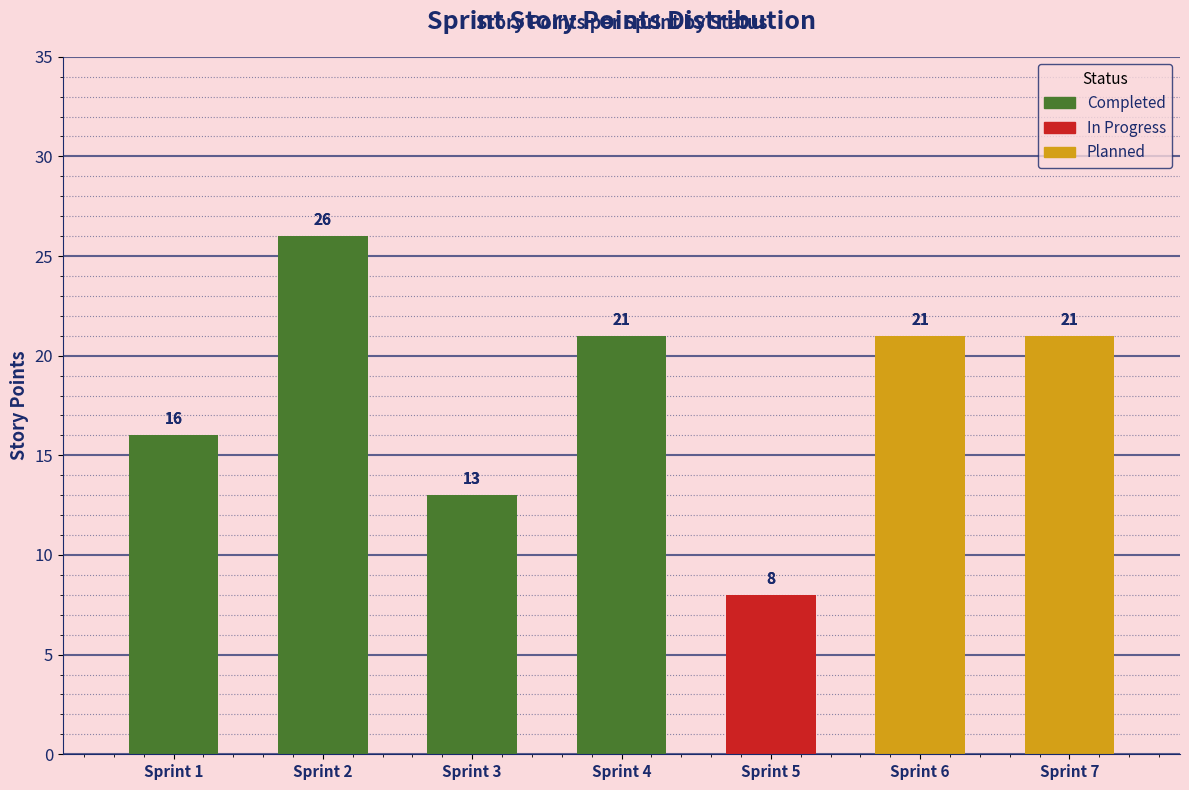

Reading left to right, list all the values displayed in this chart.

Sprint 1=16	Sprint 2=26	Sprint 3=13	Sprint 4=21	Sprint 5=8	Sprint 6=21	Sprint 7=21